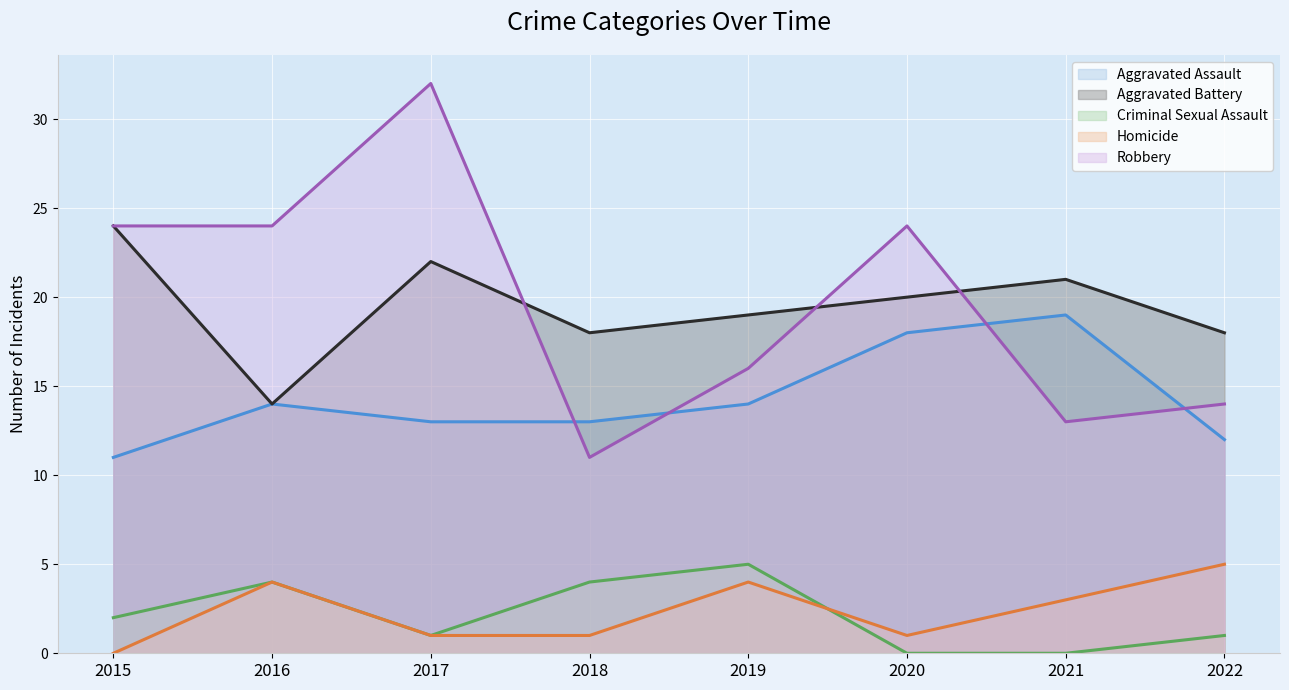

Count the number of data series in this chart.

5